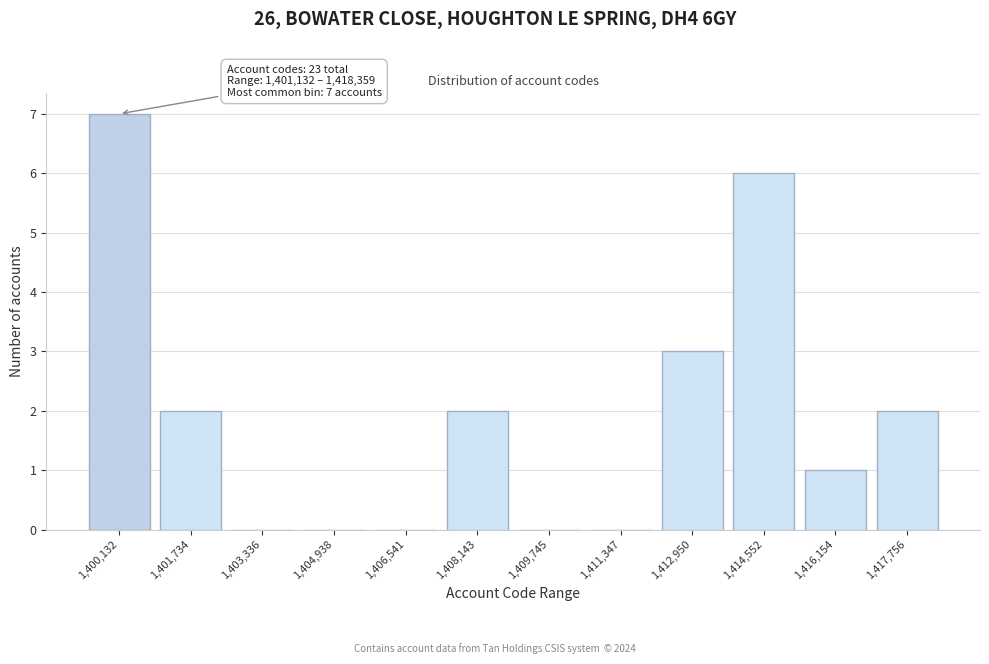

Reading left to right, what are all the values shown in this chart?

1,400,132=7	1,401,734=2	1,403,336=0	1,404,938=0	1,406,541=0	1,408,143=2	1,409,745=0	1,411,347=0	1,412,950=3	1,414,552=6	1,416,154=1	1,417,756=2